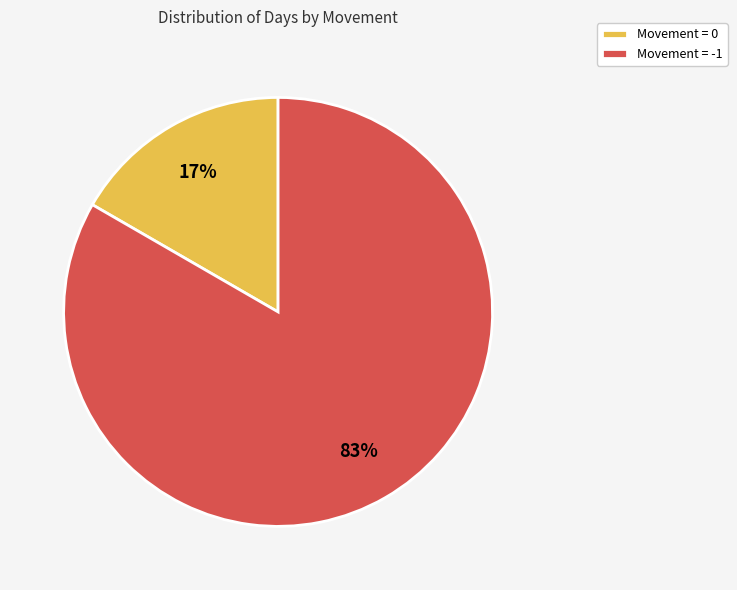

To the nearest percent, what portion does Movement = 0 represent?

17%